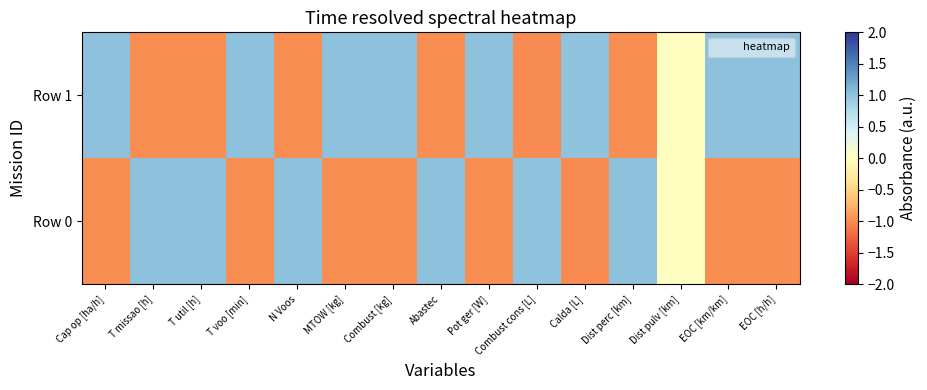

Reading left to right, transcribe all the data shown in this chart.

Row 0: Cap op [ha/h]=-1.0	T missao [h]=1.0	T util [h]=1.0	T voo [min]=-1.0	N Voos=1.0	MTOW [kg]=-1.0	Combust [kg]=-1.0	Abastec=1.0	Pot ger [W]=-1.0	Combust cons [L]=1.0	Calda [L]=-1.0	Dist perc [km]=1.0	Dist pulv [km]=0.0	EOC [km/km]=-1.0	EOC [h/h]=-1.0
Row 1: Cap op [ha/h]=1.0	T missao [h]=-1.0	T util [h]=-1.0	T voo [min]=1.0	N Voos=-1.0	MTOW [kg]=1.0	Combust [kg]=1.0	Abastec=-1.0	Pot ger [W]=1.0	Combust cons [L]=-1.0	Calda [L]=1.0	Dist perc [km]=-1.0	Dist pulv [km]=0.0	EOC [km/km]=1.0	EOC [h/h]=1.0